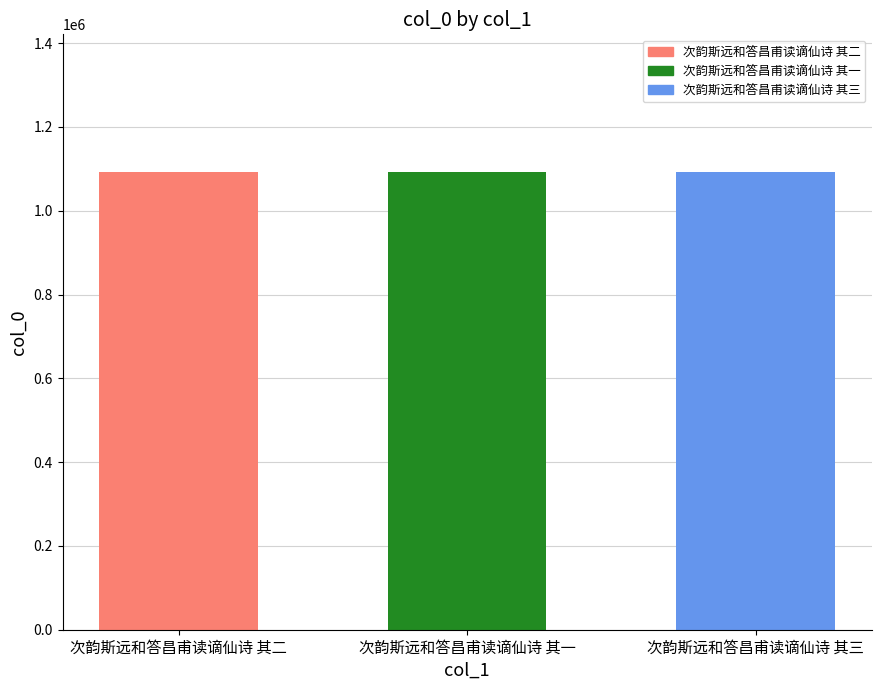

What is the ratio of the value at 次韵斯远和答昌甫读谪仙诗 其一 to the value at 次韵斯远和答昌甫读谪仙诗 其二?

1.0